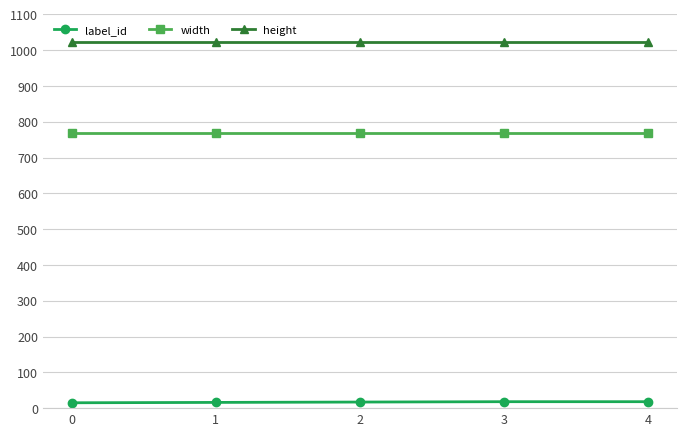

Is the value of label_id at 2 greater than the value of width at 0?

No